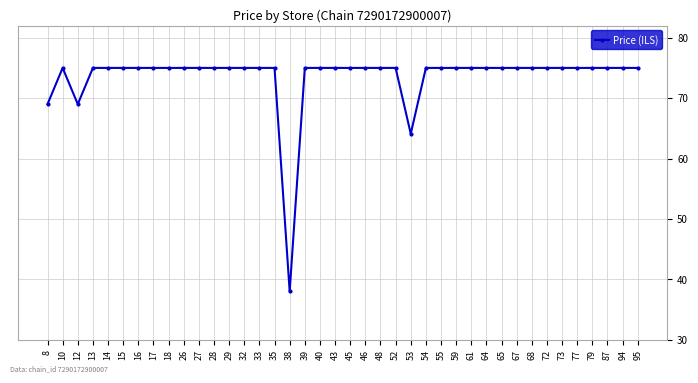

What is the maximum value shown in the chart?

75.0